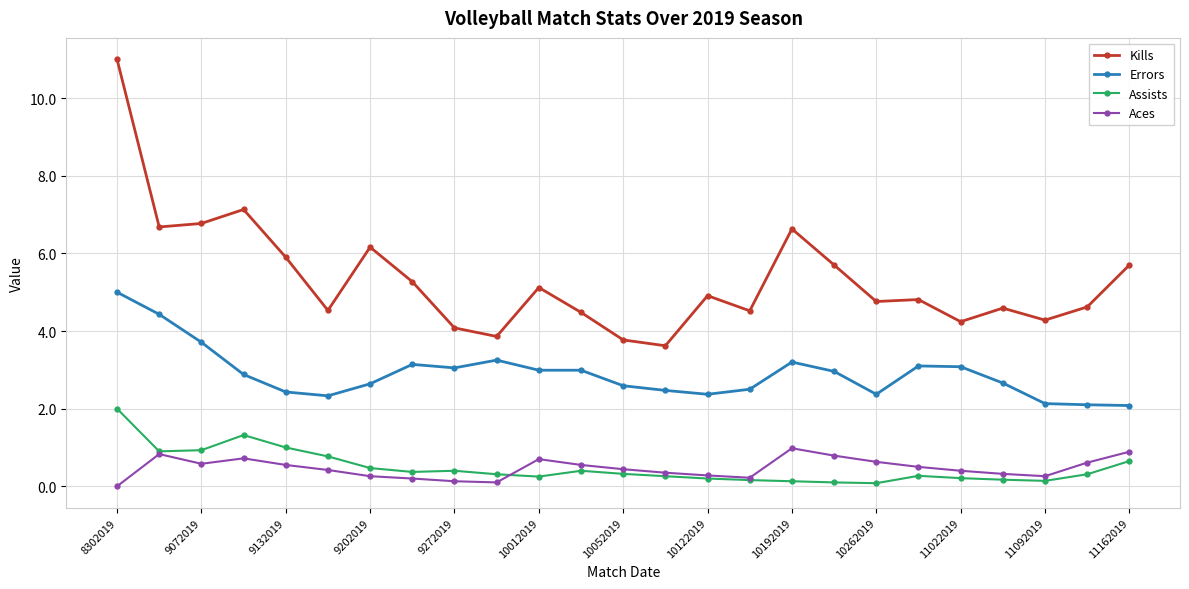

True or false: Kills and Assists intersect in this chart.

False